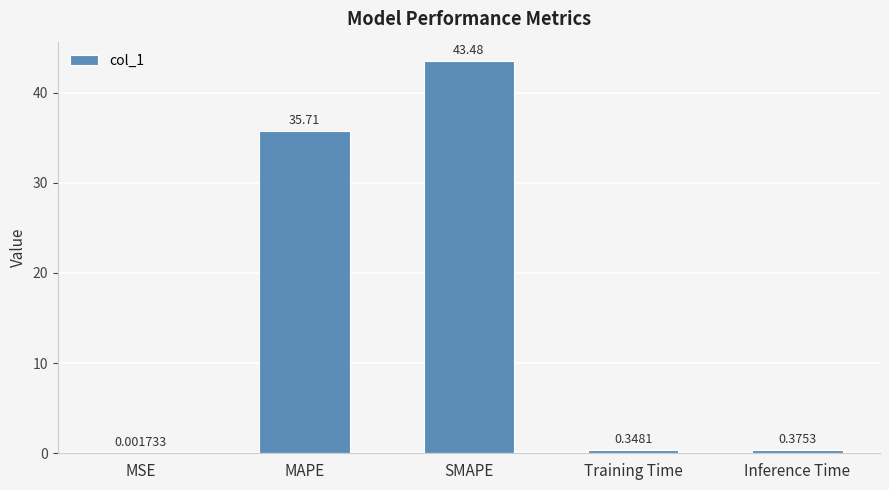

What is the sum of all values?

79.9